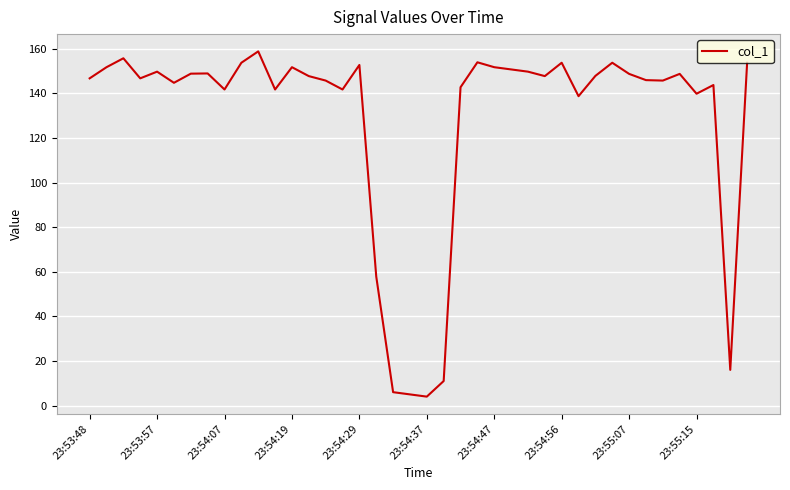

What is the maximum value shown in the chart?

158.9